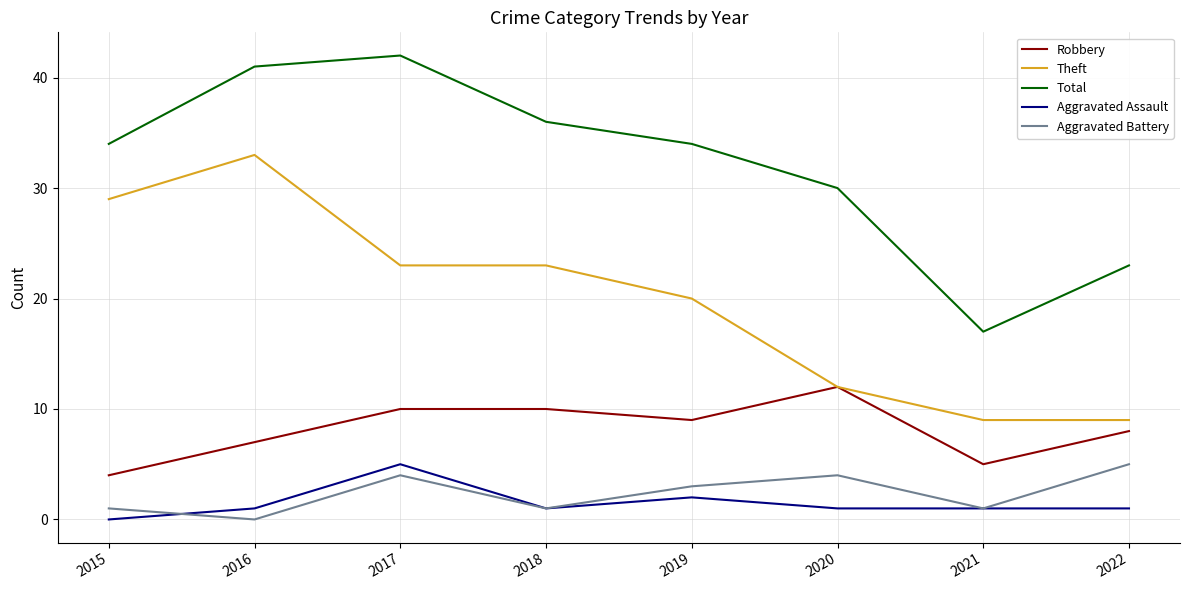

Is this an area chart (filled region under the line)?

No